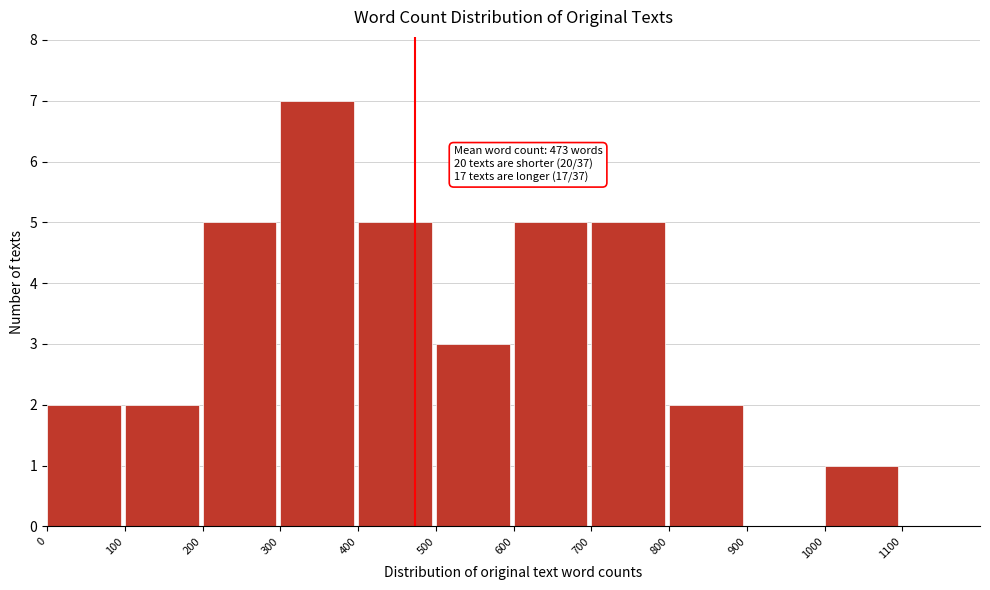

Over which range of the x-axis is the bar tallest?

300 to 400